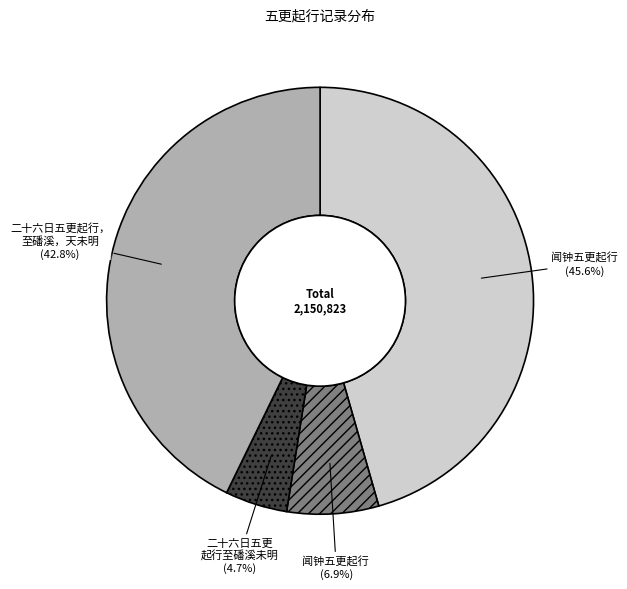

Is there any slice that represents more than half of the pie?

No